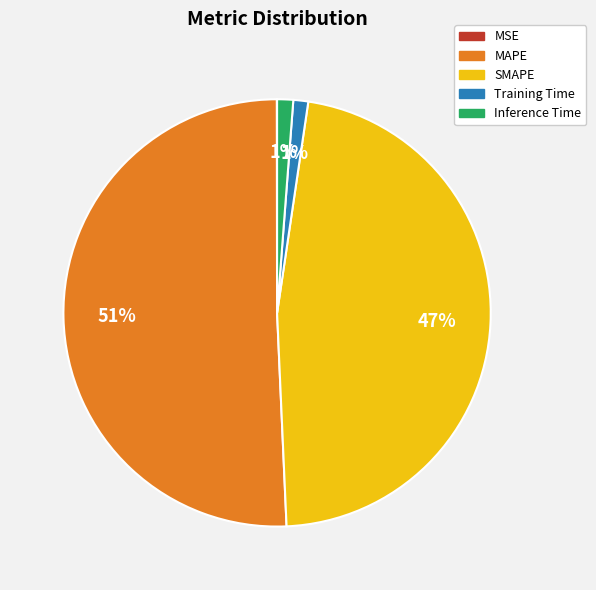

To the nearest percent, what portion does Inference Time represent?

1%